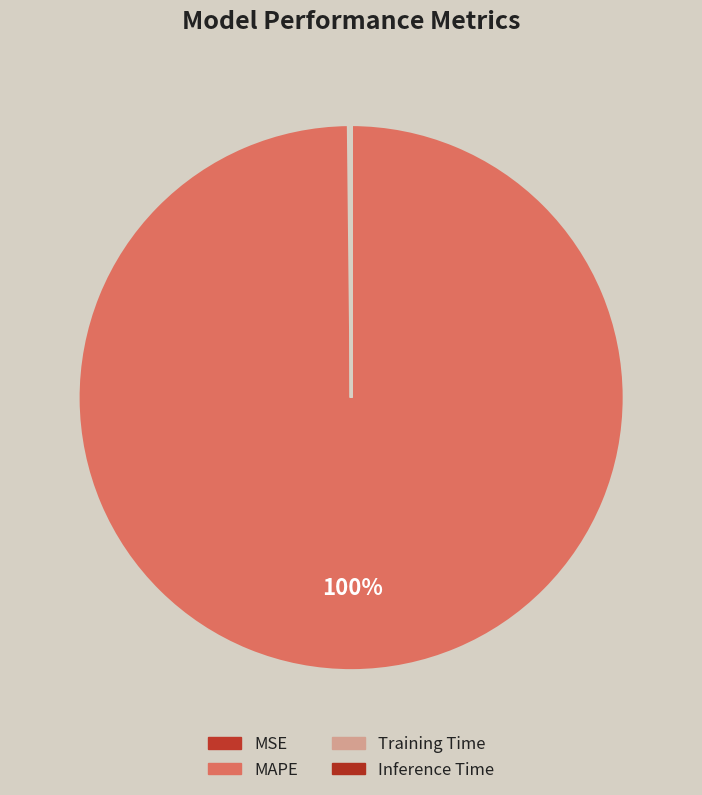

Between Inference Time and MSE, which is larger?

MSE